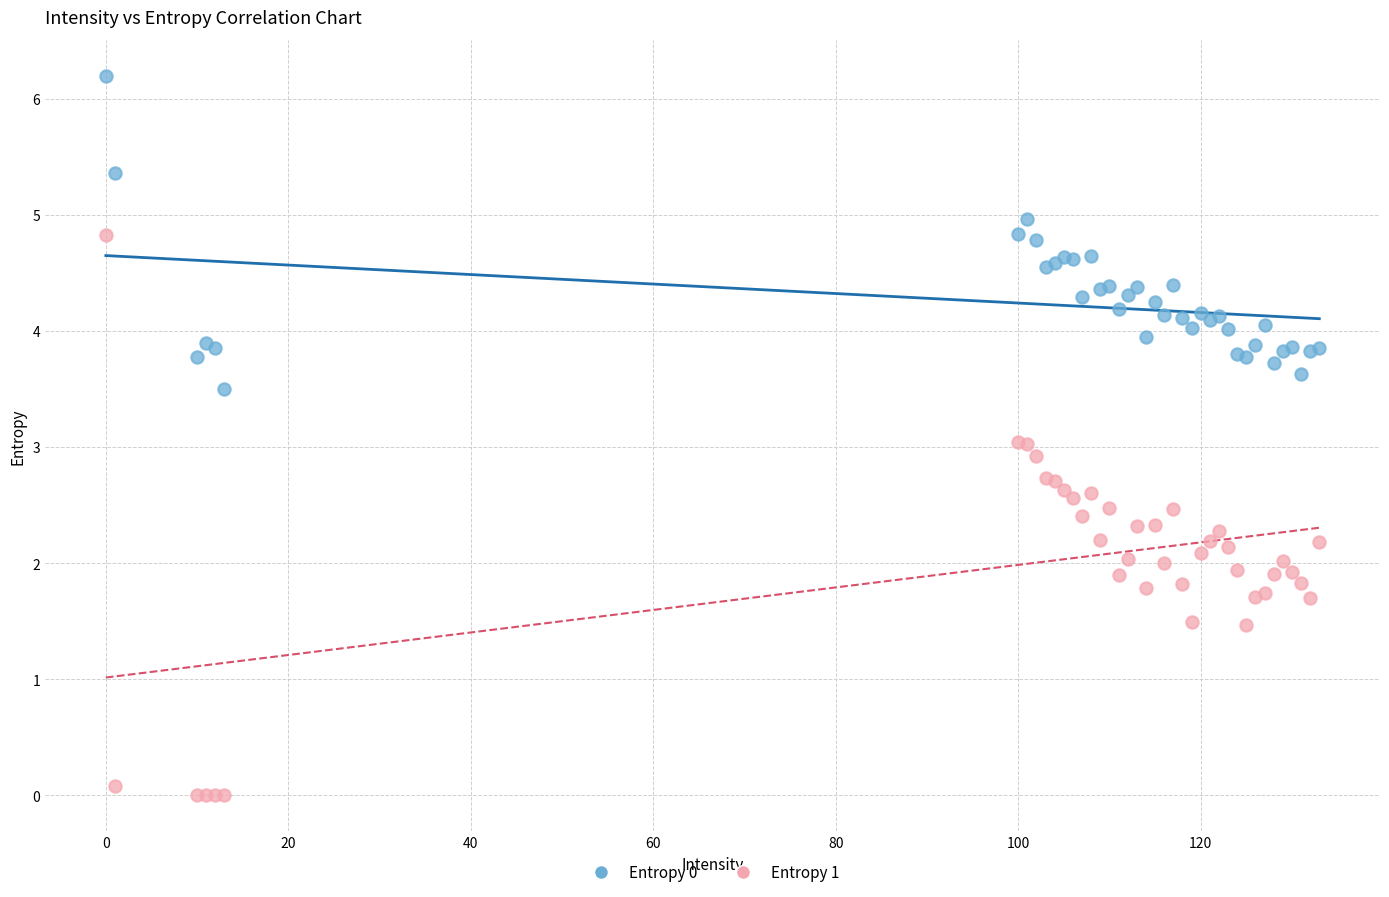

Which series contains the lowest Y value?

Entropy 1